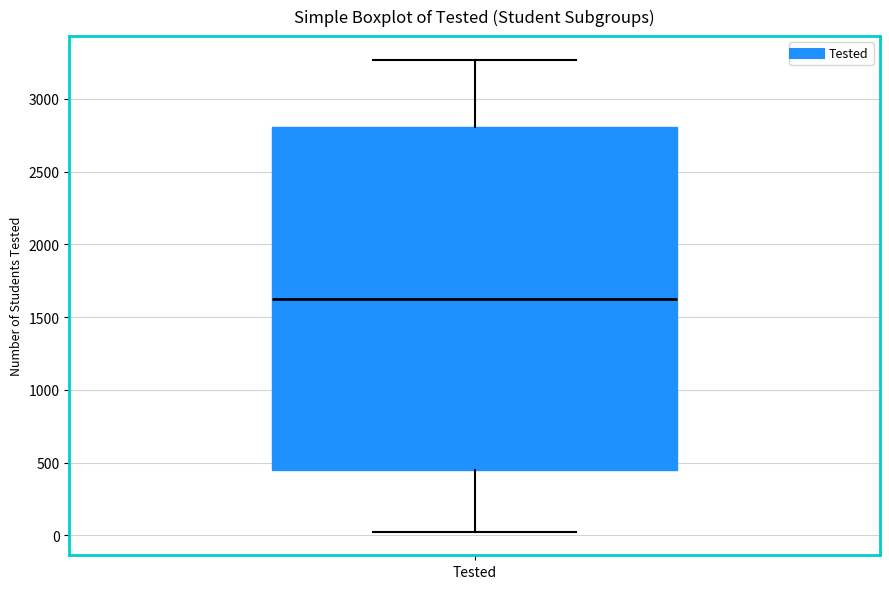

Transcribe this box plot: give where the median line is, the range the box spans, and where the two whiskers end, as read against the y-axis. The values are not printed on the chart, so give them approximately, as read against the axis.

median 1650, box 450 to 2800, whiskers 50 to 3250